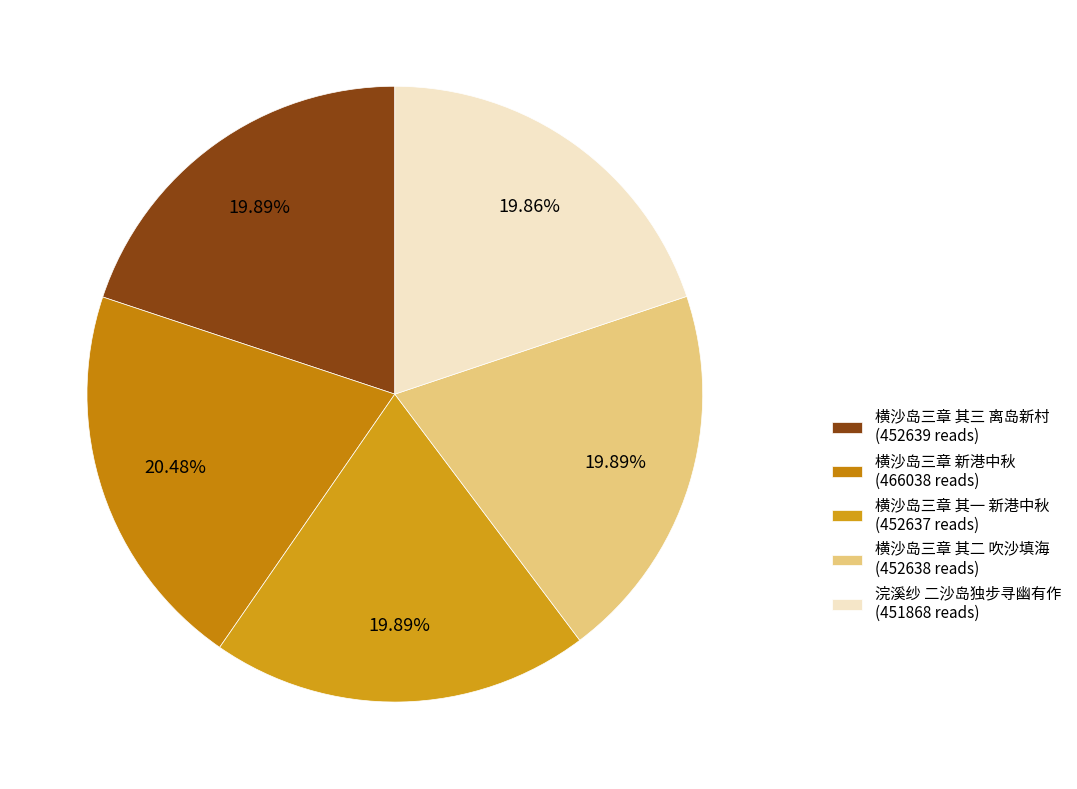

Which slice is the largest?

横沙岛三章 新港中秋